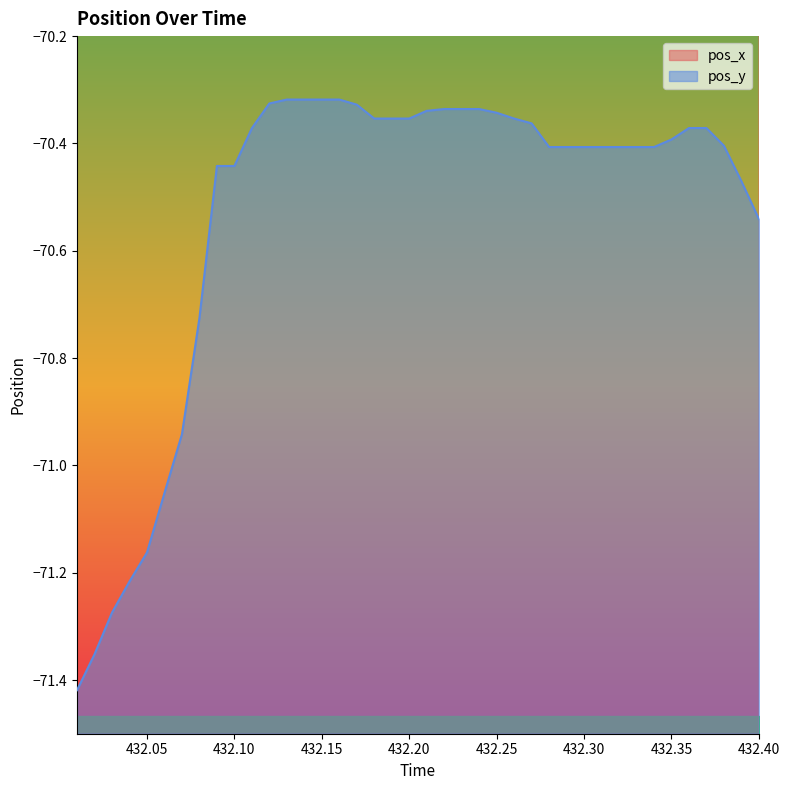

True or false: pos_x and pos_y intersect in this chart.

False